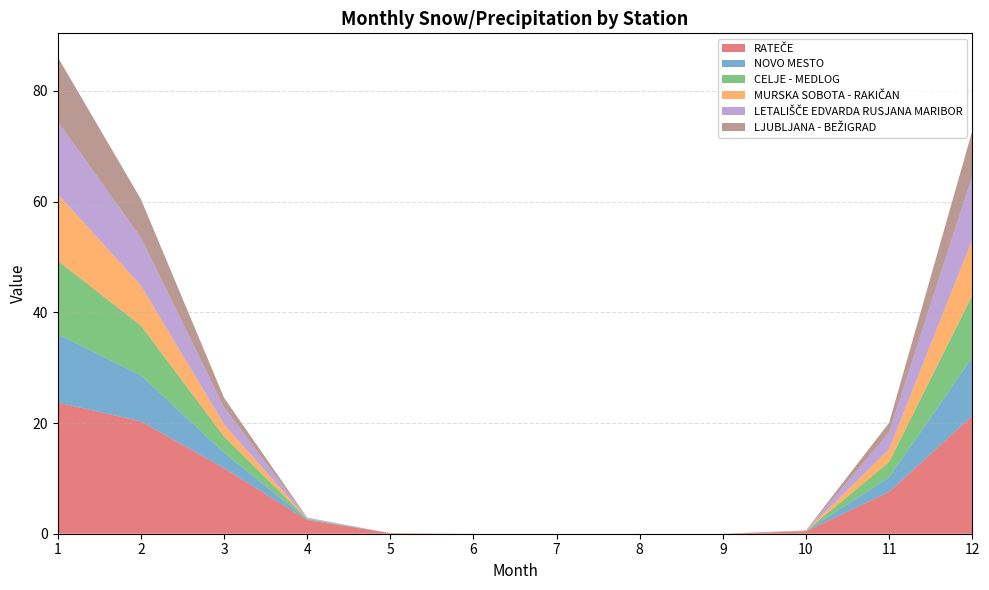

Reading left to right, what are all the values shown in this chart?

RATEČE: 1=23.7	2=20.3	3=11.8	4=2.5	5=0.1	6=0.0	7=0.0	8=0.0	9=0.0	10=0.4	11=7.5	12=21.3
NOVO MESTO: 1=12.3	2=8.3	3=2.8	4=0.1	5=0.0	6=0.0	7=0.0	8=0.0	9=0.0	10=0.0	11=2.6	12=10.5
CELJE - MEDLOG: 1=13.3	2=9.0	3=2.9	4=0.1	5=0.0	6=0.0	7=0.0	8=0.0	9=0.0	10=0.0	11=2.8	12=11.2
MURSKA SOBOTA - RAKIČAN: 1=12.1	2=7.2	3=2.2	4=0.0	5=0.0	6=0.0	7=0.0	8=0.0	9=0.0	10=0.0	11=2.3	12=10.1
LETALIŠČE EDVARDA RUSJANA MARIBOR: 1=13.1	2=8.7	3=3.1	4=0.1	5=0.0	6=0.0	7=0.0	8=0.0	9=0.0	10=0.1	11=3.1	12=11.5
LJUBLJANA - BEŽIGRAD: 1=11.6	2=7.0	3=1.7	4=0.0	5=0.0	6=0.0	7=0.0	8=0.0	9=0.0	10=0.0	11=1.8	12=8.2